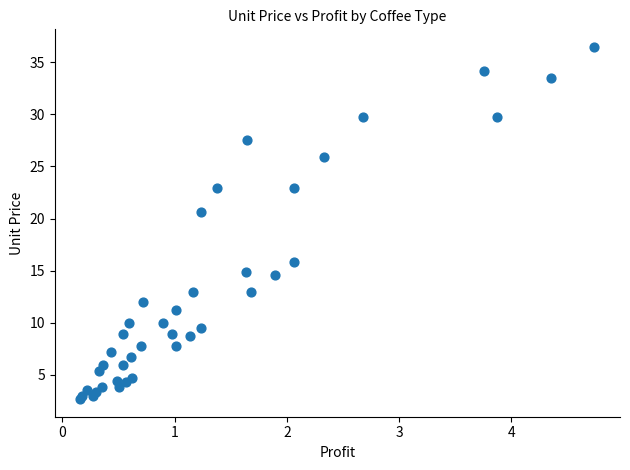

What Y value in the scatter plot is closest to 19?

20.6